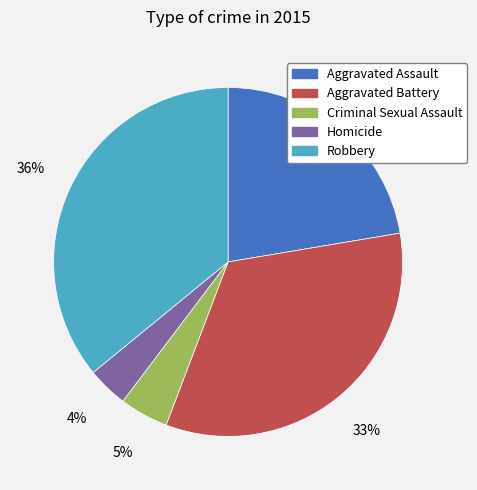

How many slices are in this pie chart?

5